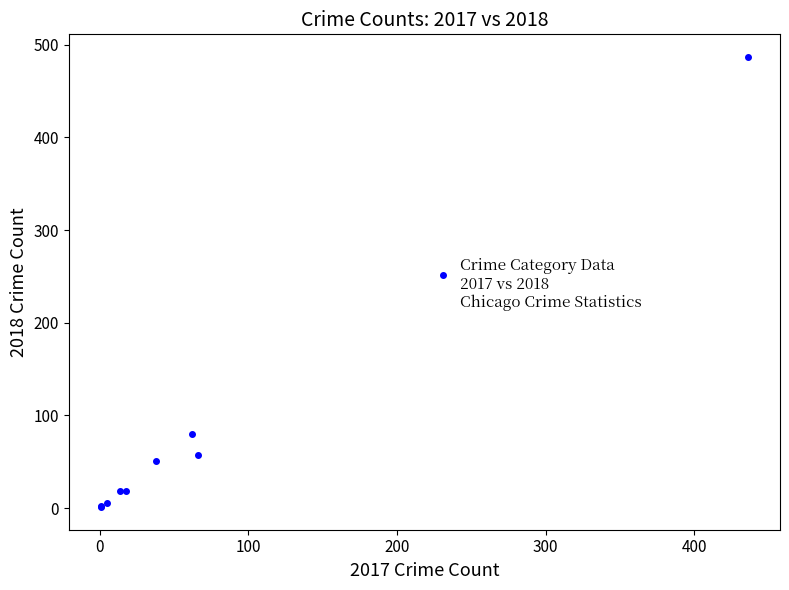

What Y value in the scatter plot is closest to 244?

252